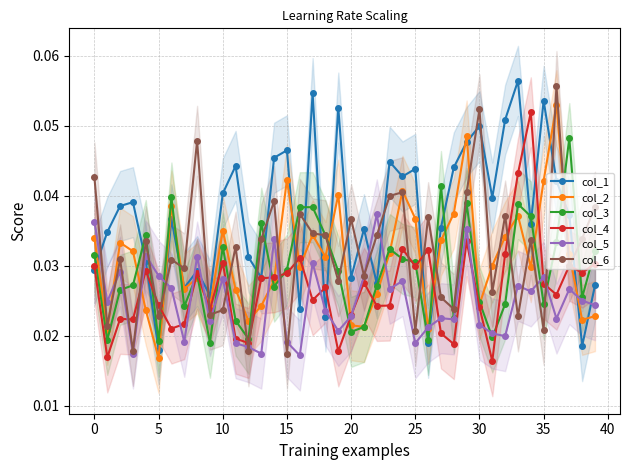

The value of col_2 at 25 is 0.1. True or false?

False